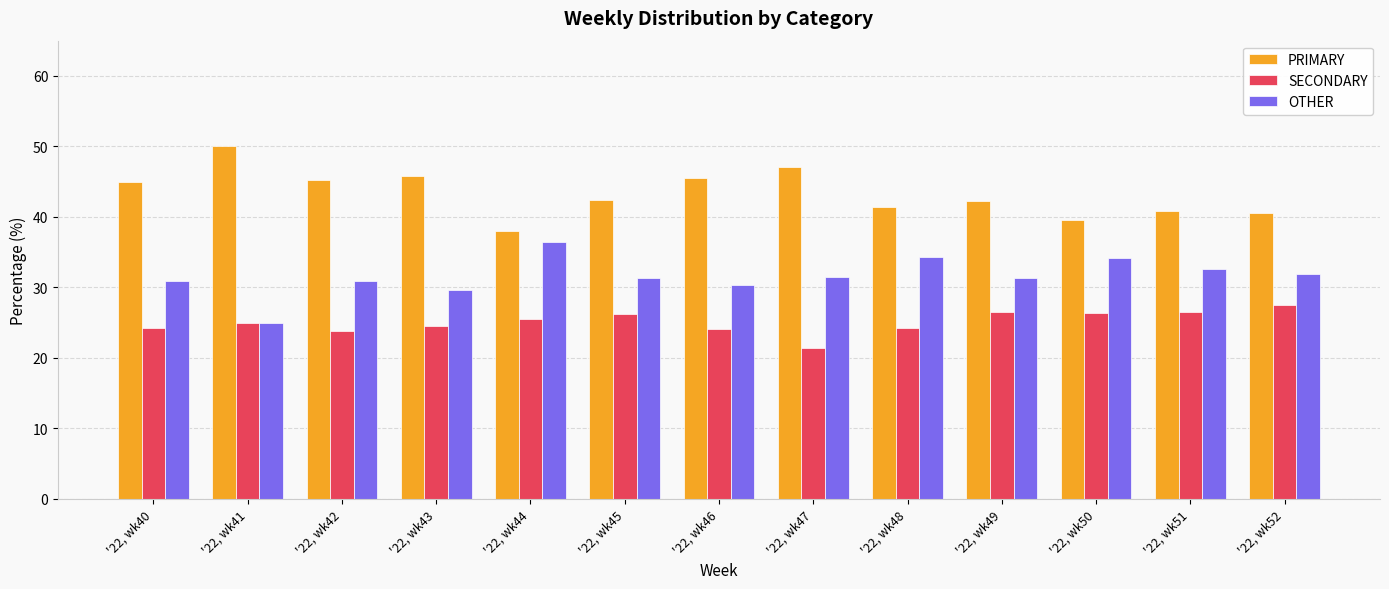

At which label does SECONDARY reach its peak?

'22, wk52